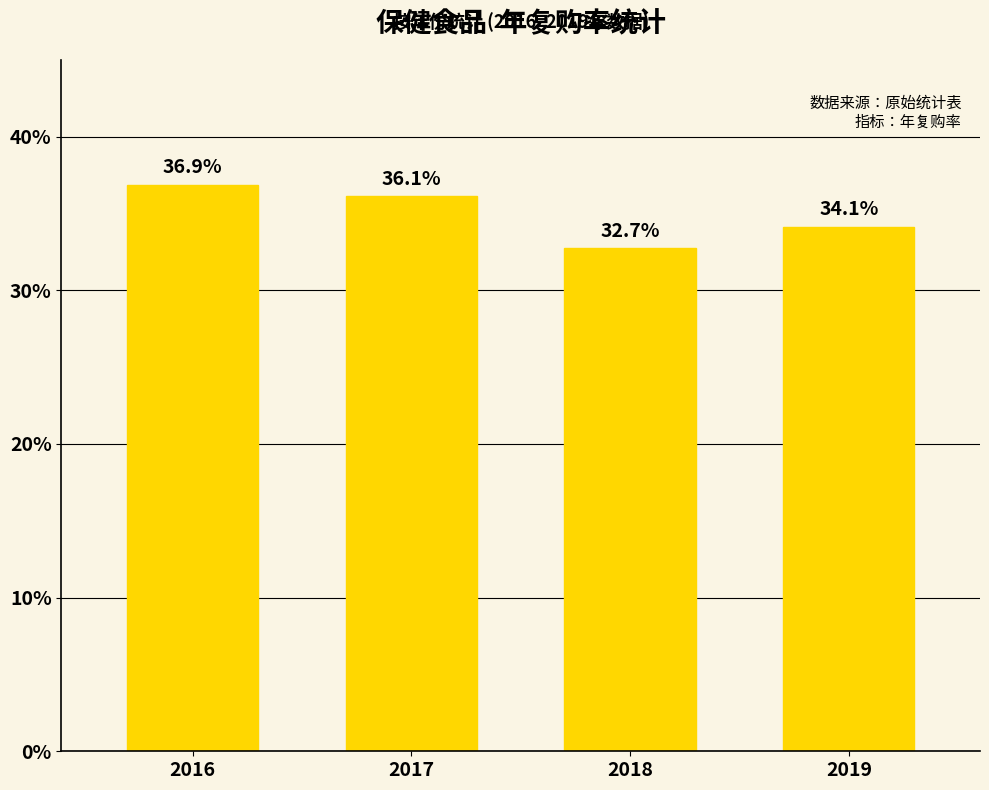

Which has a higher value, 2019 or 2016?

2016